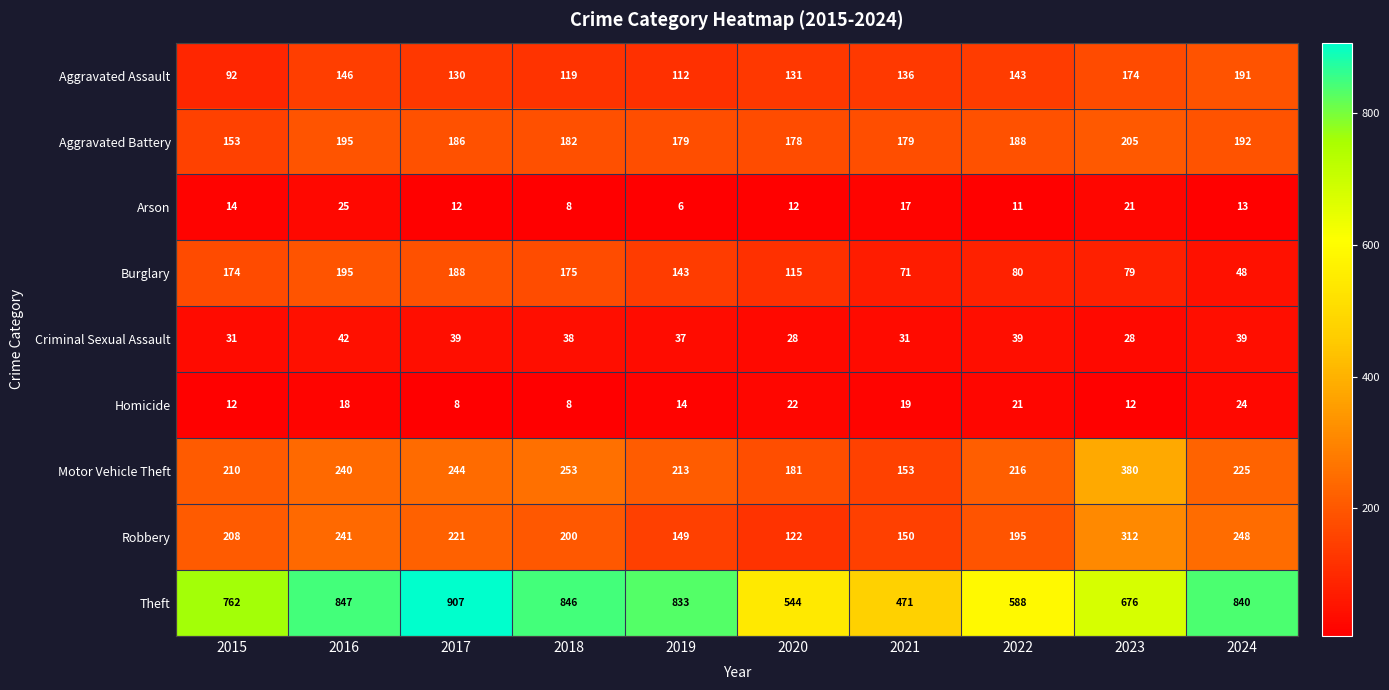

Which series changed the most between 2017 and 2023?

Theft